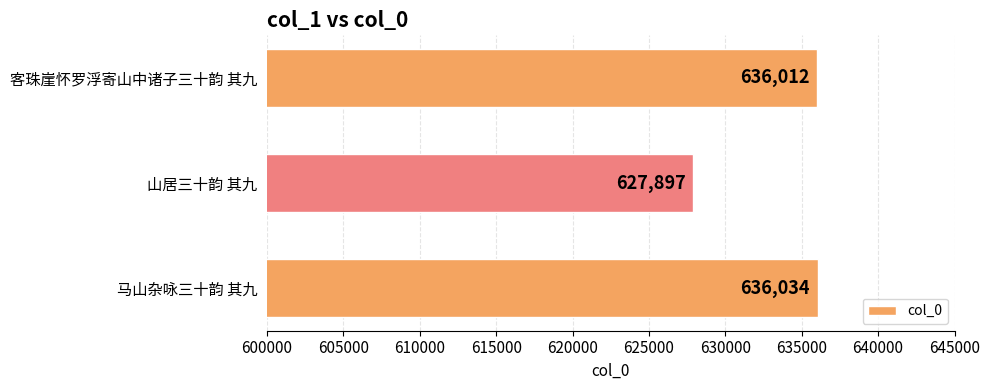

At which label is the value closest to 631965?

客珠崖怀罗浮寄山中诸子三十韵 其九